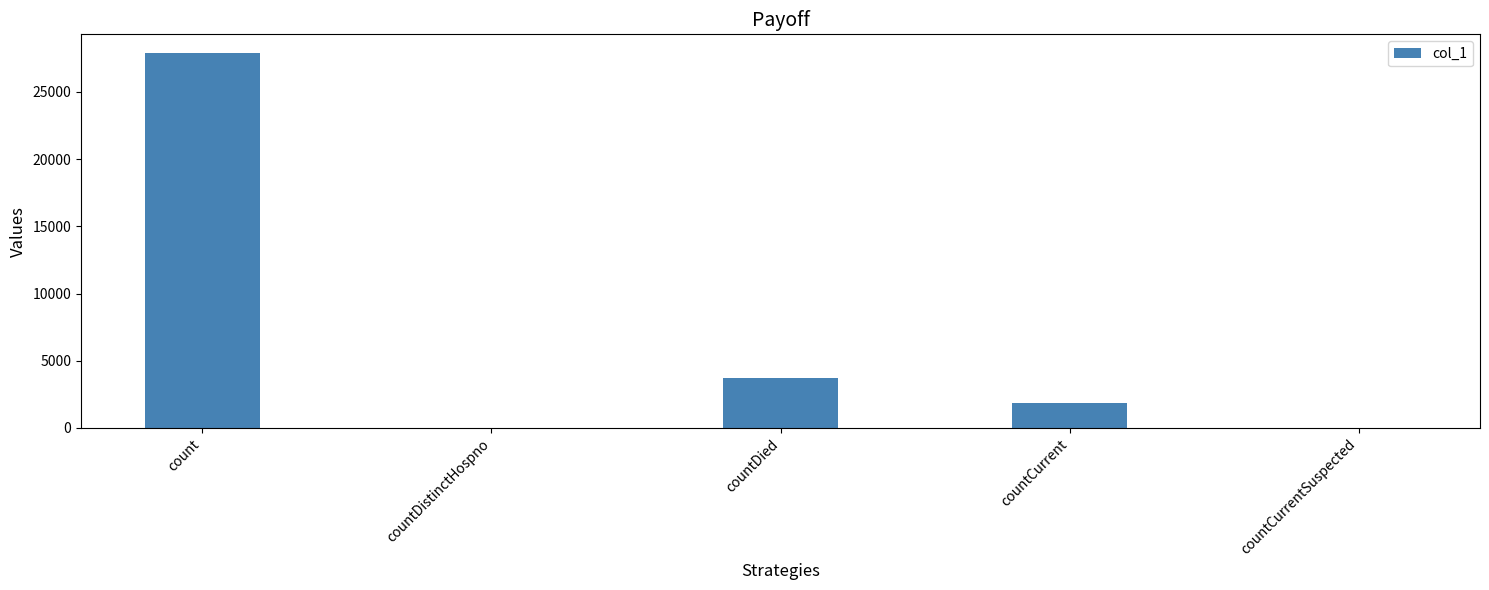

How many categories are shown in the chart?

5